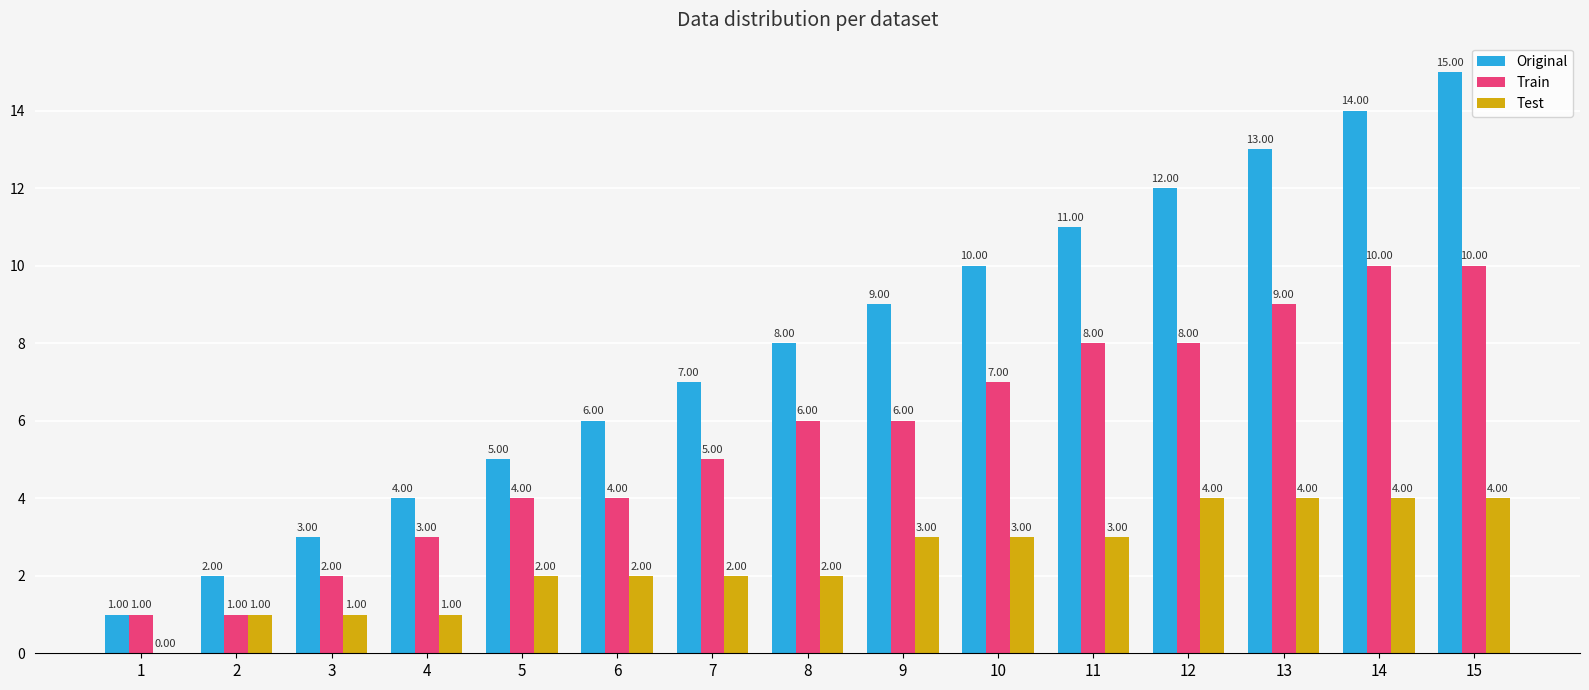

What is the sum of the Original values at 10 and 14?

24